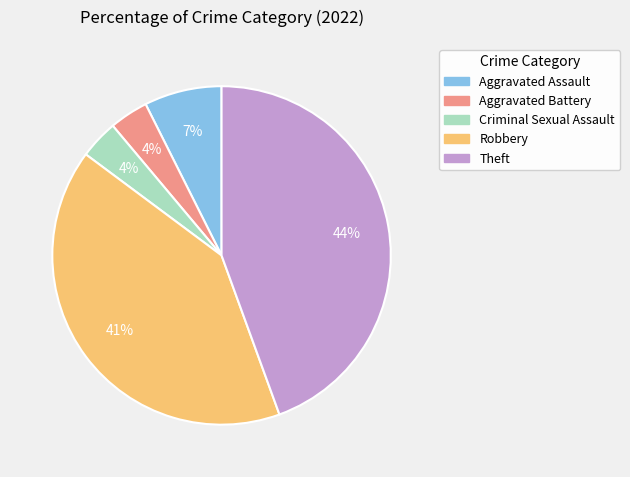

What is the ratio of the value at Robbery to the value at Theft?

0.9